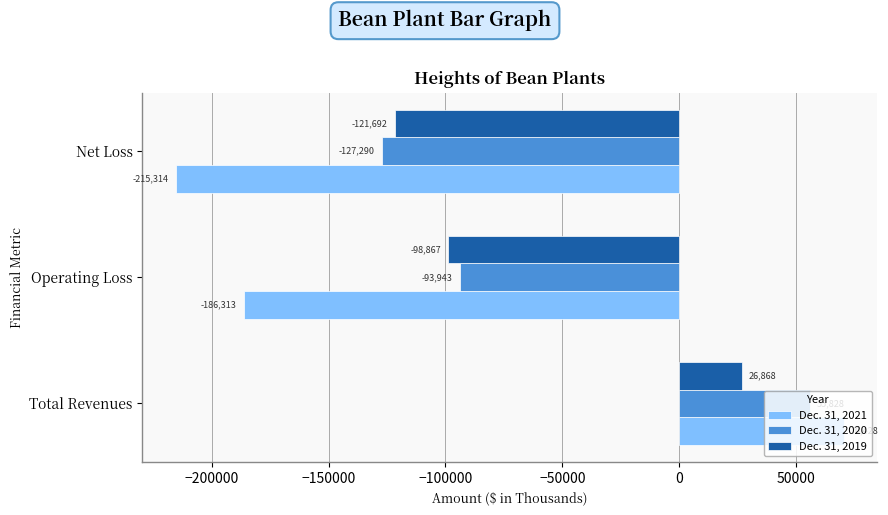

Which series changed the most between Total Revenues and Net Loss?

Dec. 31, 2021